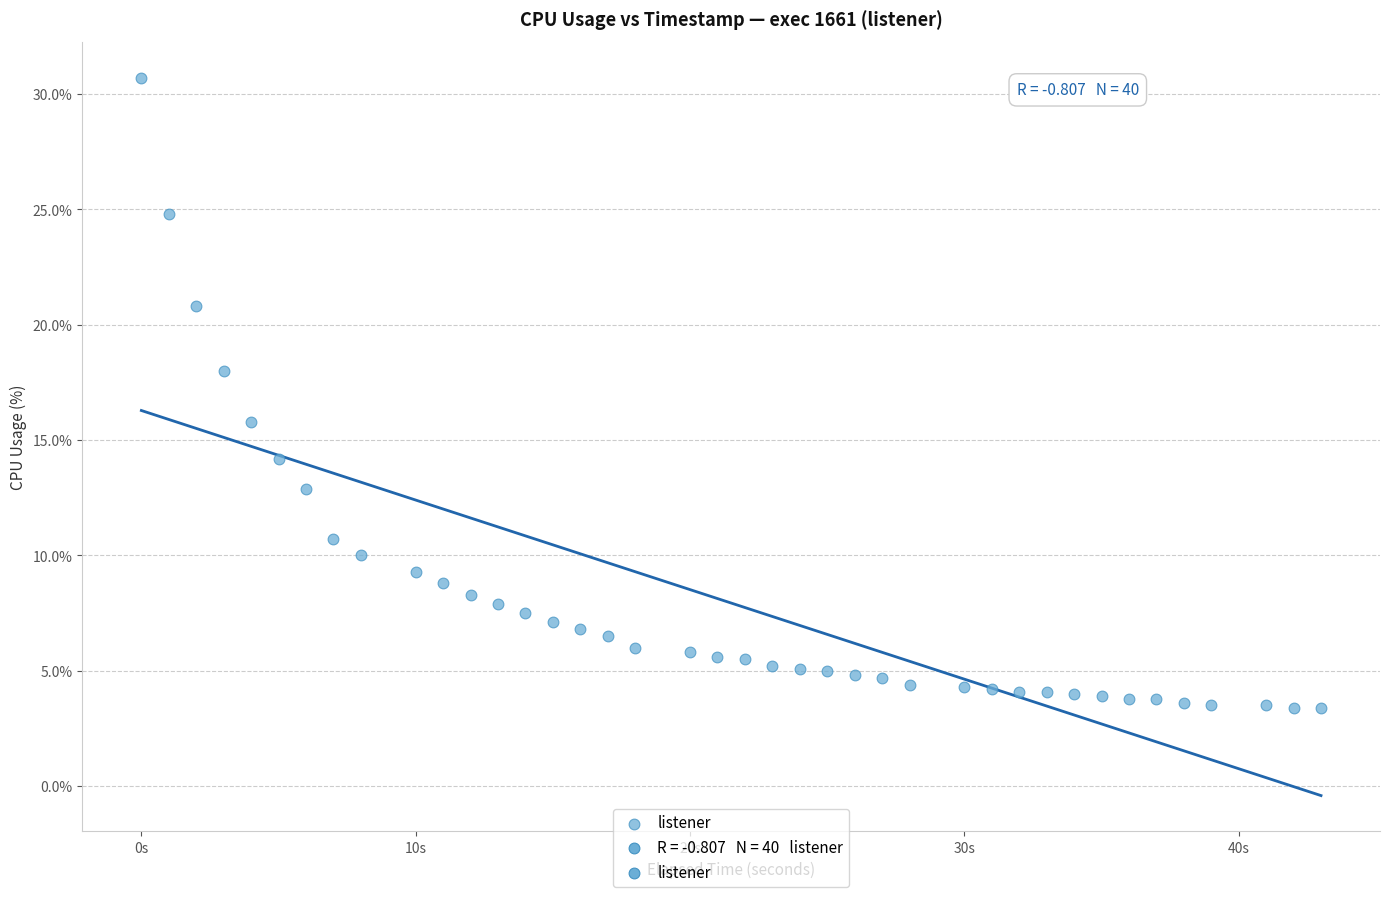

What is the range of X values (max minus min)?

43.0